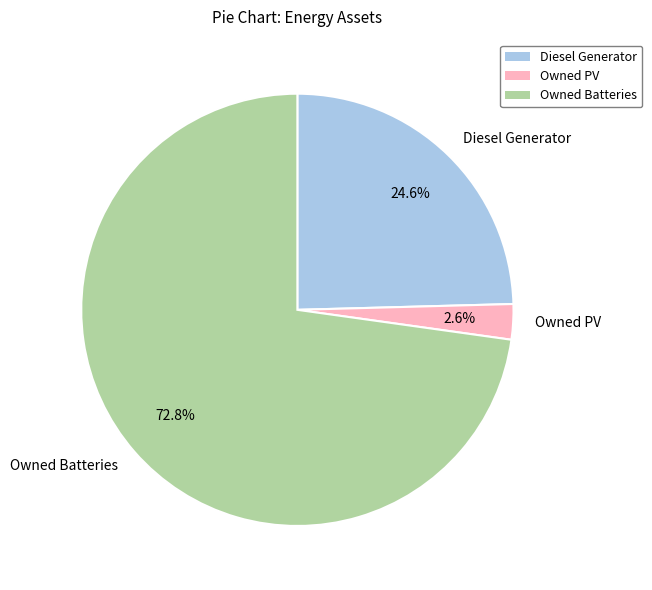

Which category accounts for the majority?

Owned Batteries